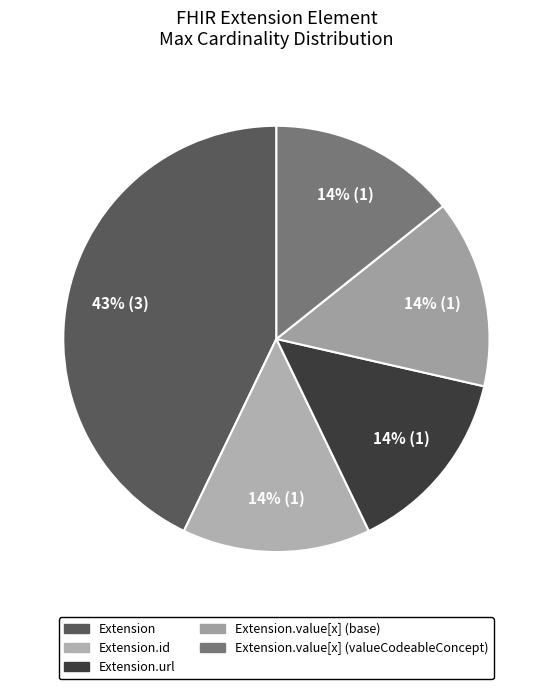

To the nearest percent, what percentage of the pie is Extension.url?

14%